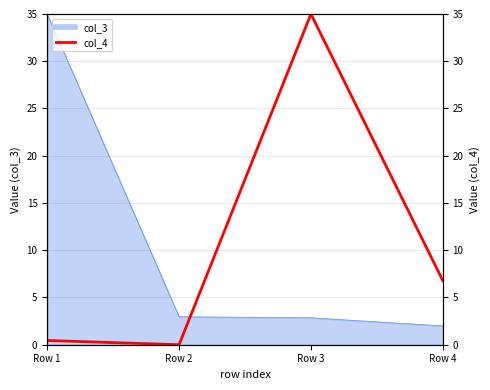

What is the difference between the maximum and minimum values?

35.0